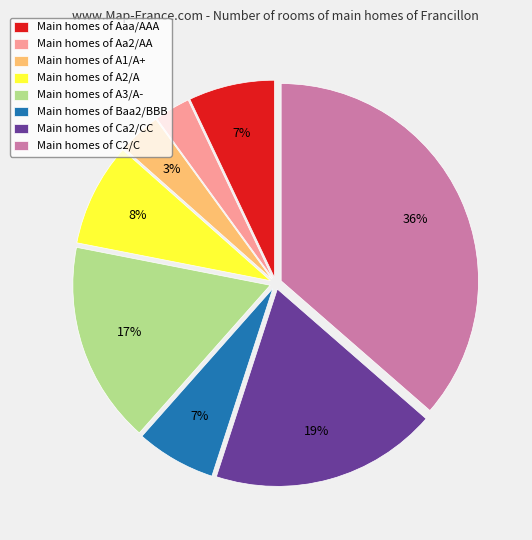

Does Main homes of Baa2/BBB account for over 50% of the chart?

No